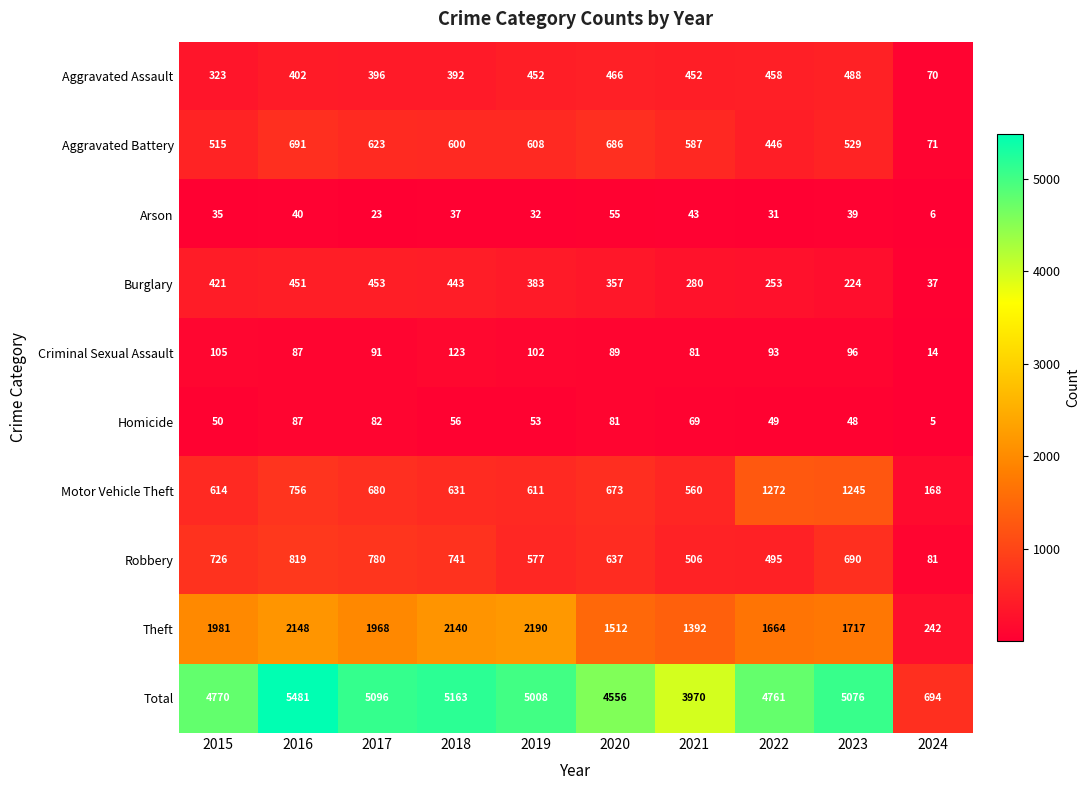

Rank the series by their maximum value, from lowest to highest.

Arson, Homicide, Criminal Sexual Assault, Burglary, Aggravated Assault, Aggravated Battery, Robbery, Motor Vehicle Theft, Theft, Total